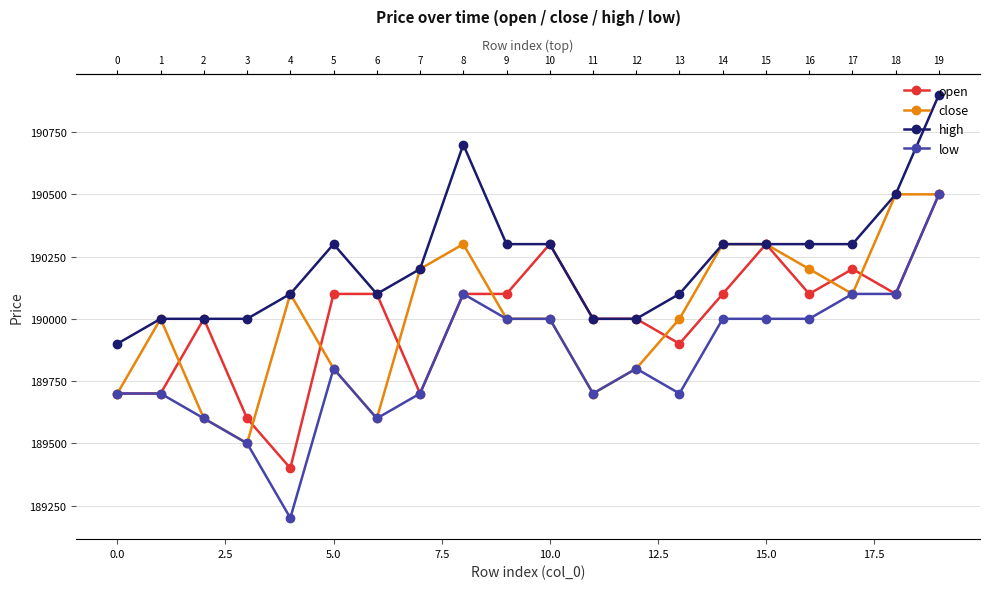

What is the difference between the maximum and minimum values in the high series?

1000